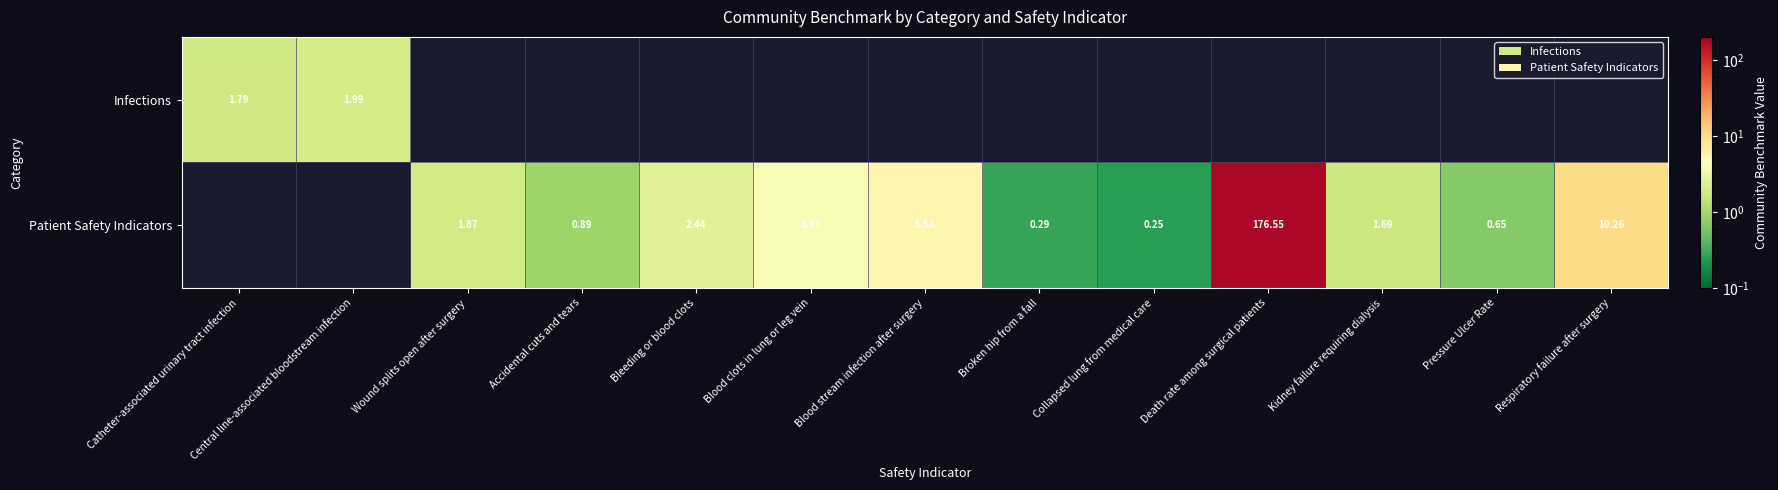

At how many categories does at least one series exceed 52?

1